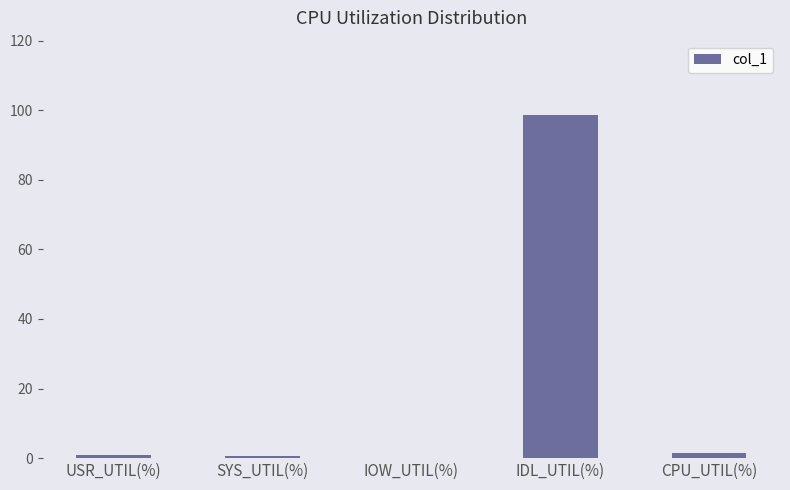

What is the sum of all values?

101.4